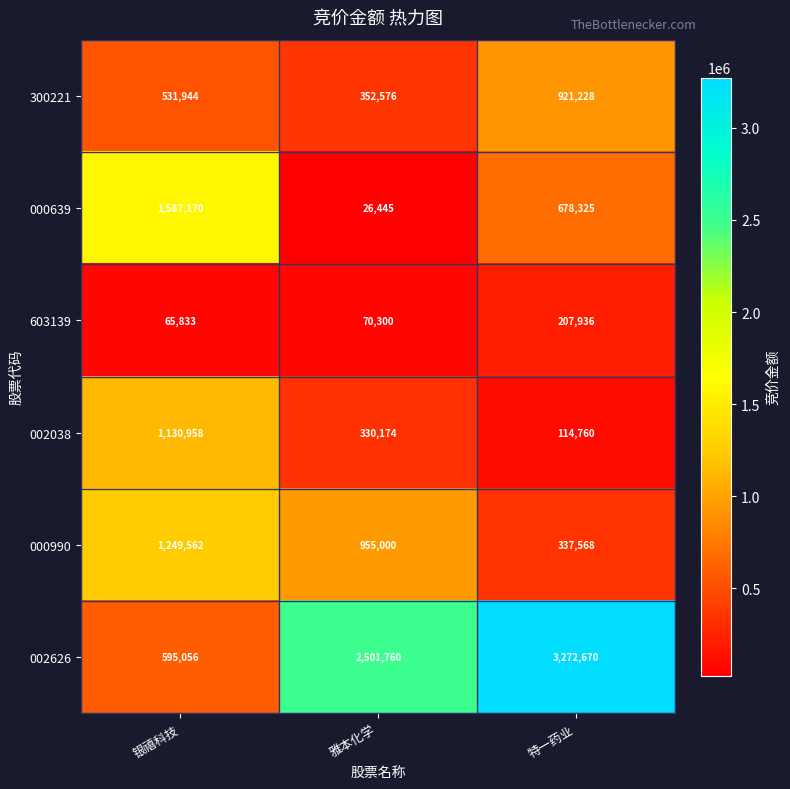

How many distinct data groups are displayed?

6